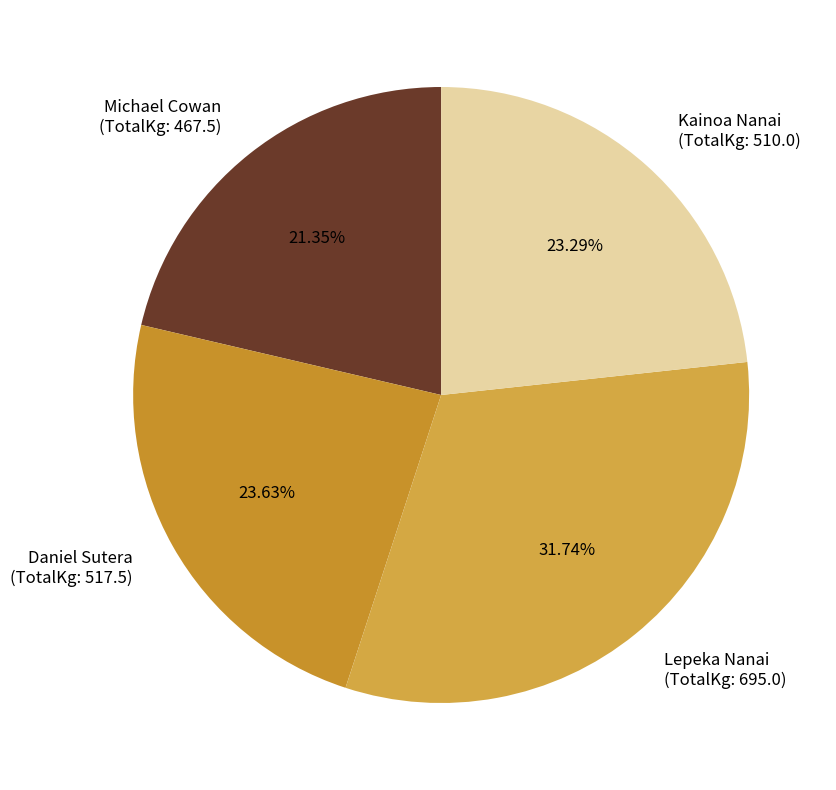

Does Lepeka Nanai (TotalKg: 695.0) represent more than half of the total?

No